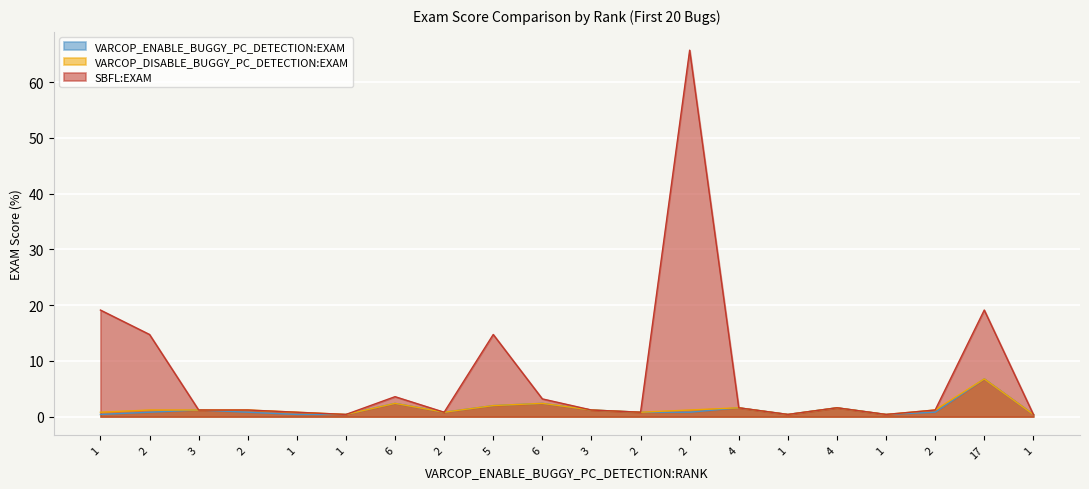

Which series has the widest spread of values?

SBFL:EXAM